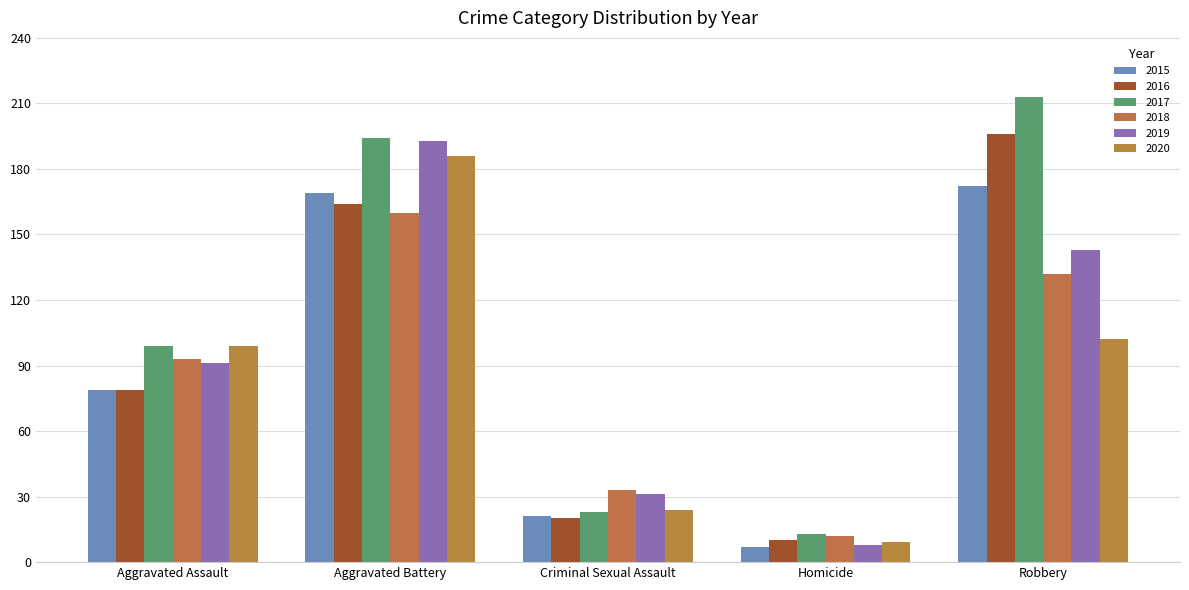

What is the sum of the 2019 values at Aggravated Battery and Aggravated Assault?

284